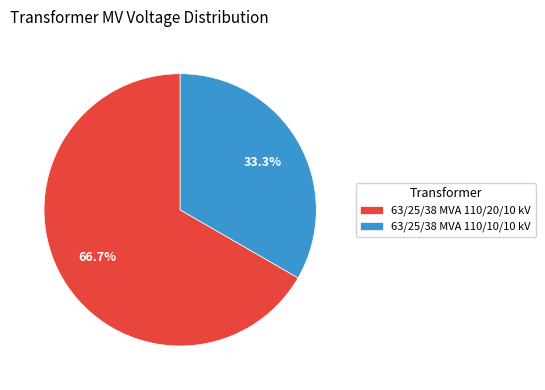

Rank the categories by value from lowest to highest.

63/25/38 MVA 110/10/10 kV, 63/25/38 MVA 110/20/10 kV